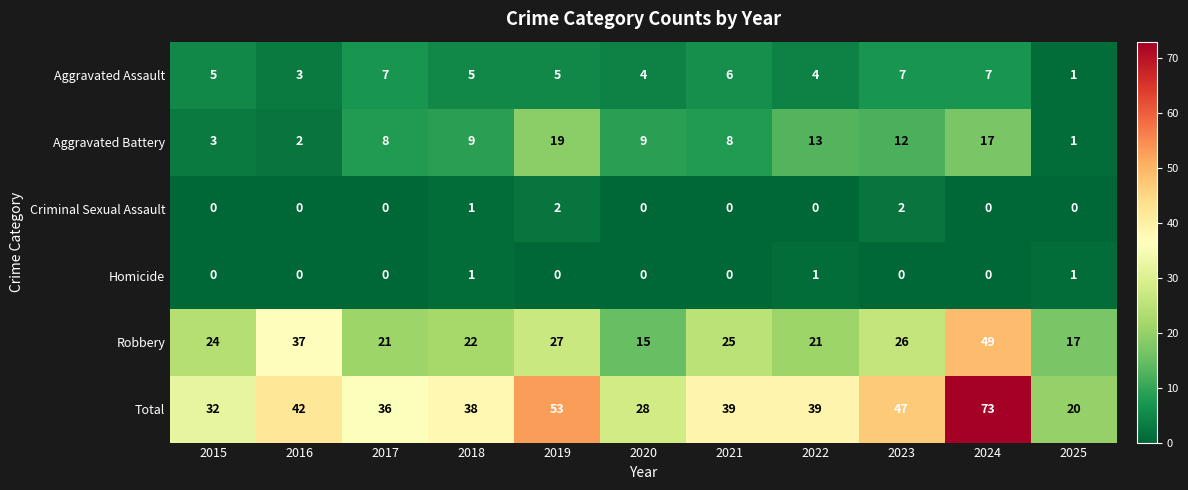

The Homicide series shows -1 at 2015. True or false?

False